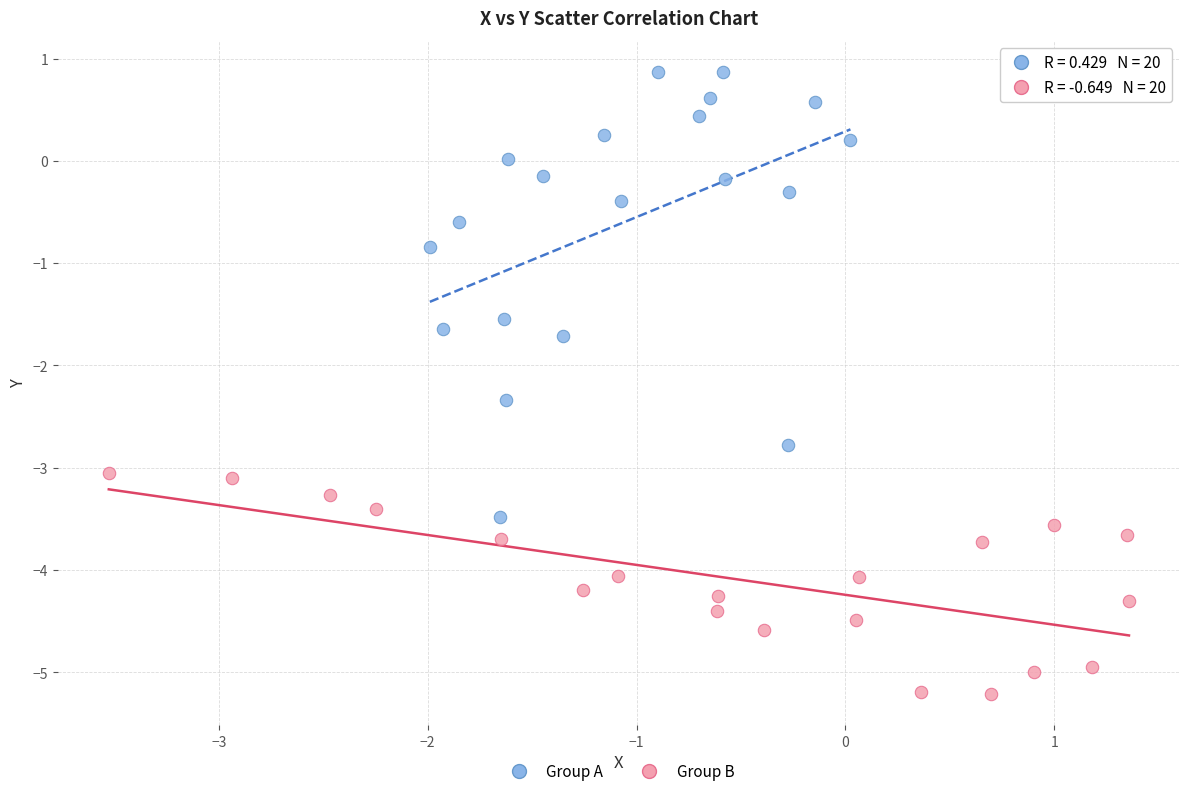

Which series reaches the minimum Y coordinate?

Group B